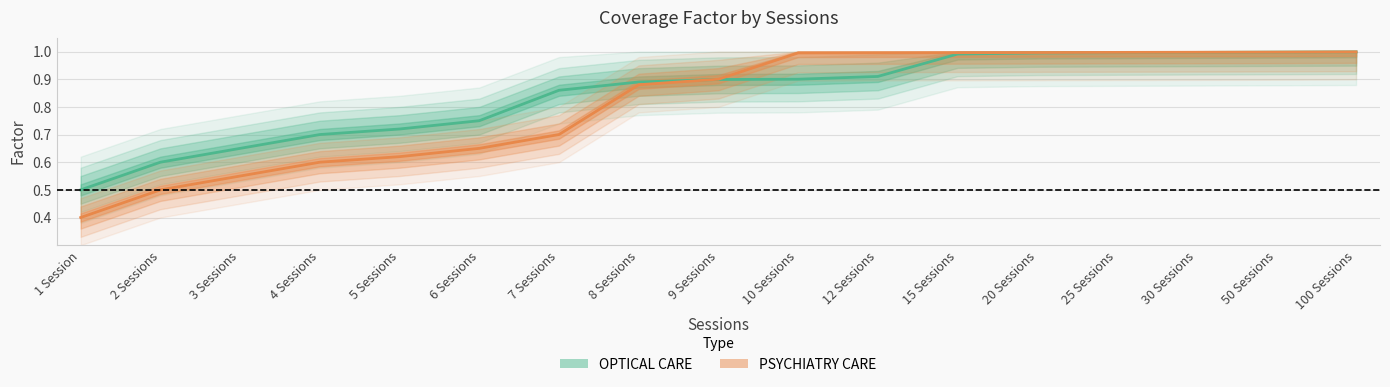

At 3 Sessions, list the series in order from largest to smallest.

OPTICAL CARE, PSYCHIATRY CARE